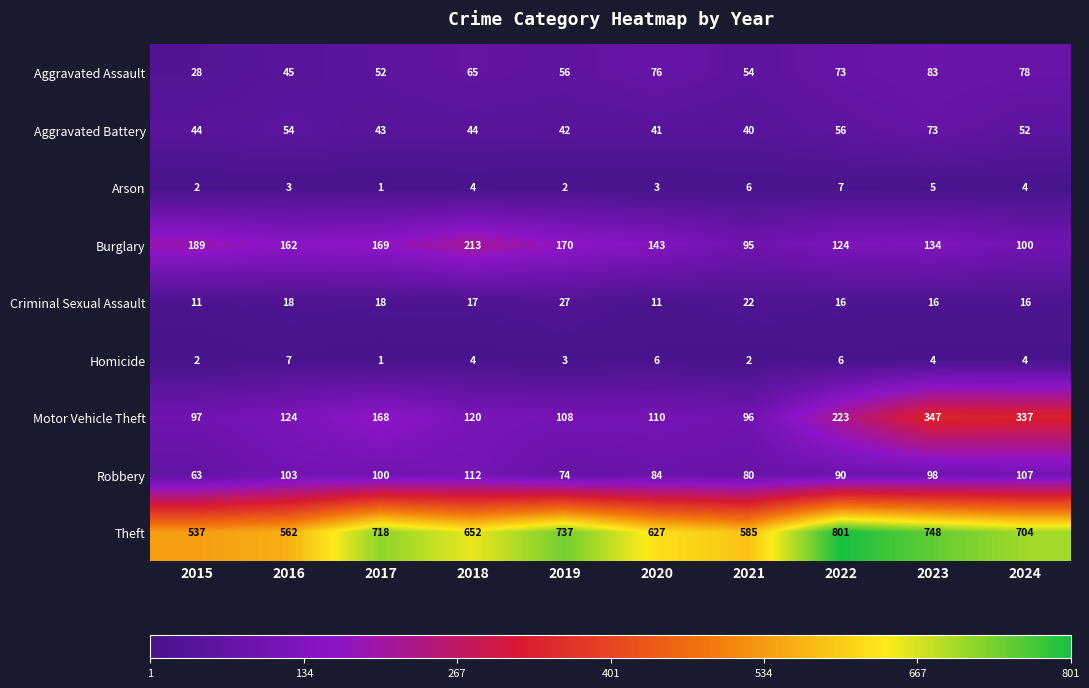

What is the sum of the Aggravated Assault values at 2019 and 2021?

110